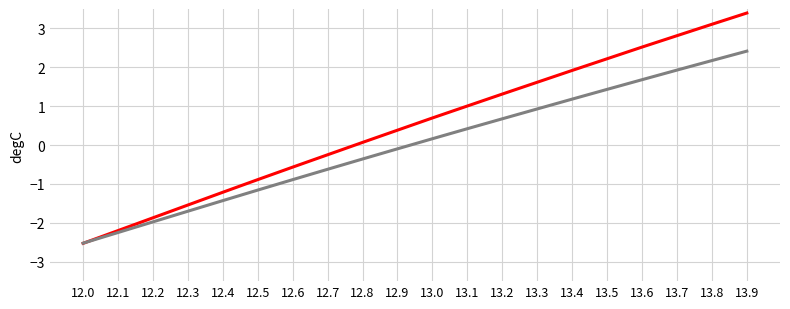

At which category is the sum across all series the highest?

13.9